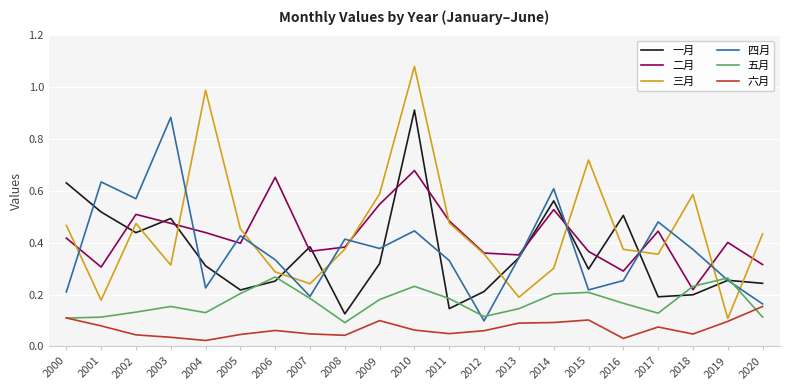

Between which two adjacent categories do 一月 and 三月 first intersect?

2001 and 2002